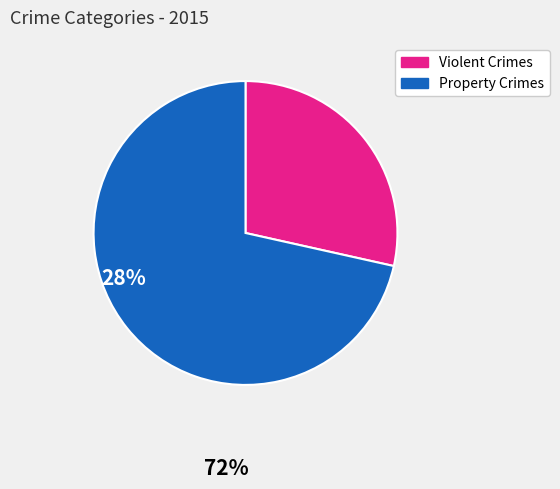

How many slices are in this pie chart?

2